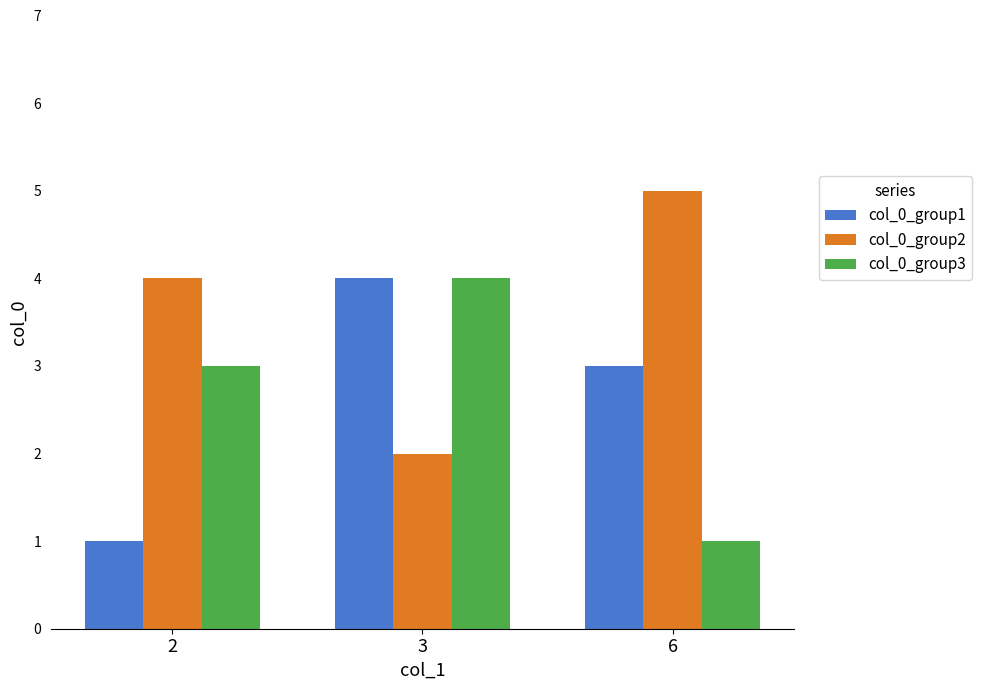

Is it true that col_0_group1 equals 7 at 3?

False